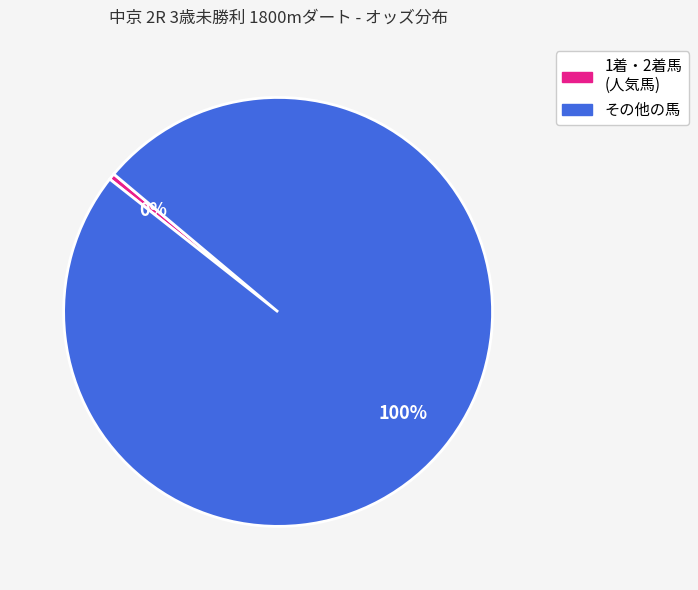

How many slices are in this pie chart?

2